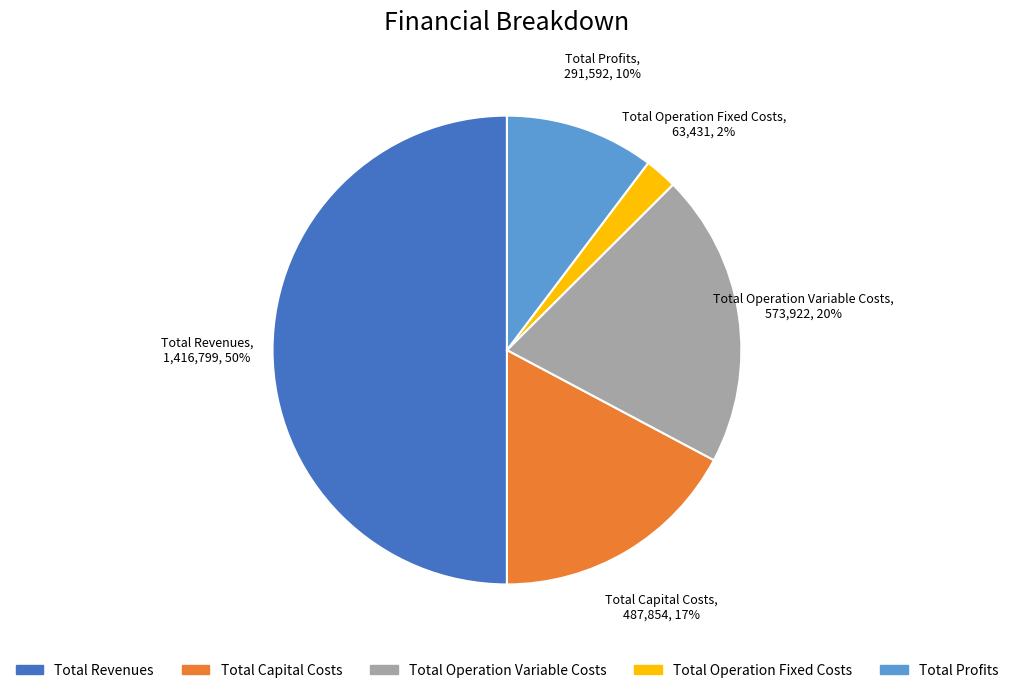

Which slice is the largest?

Total Revenues